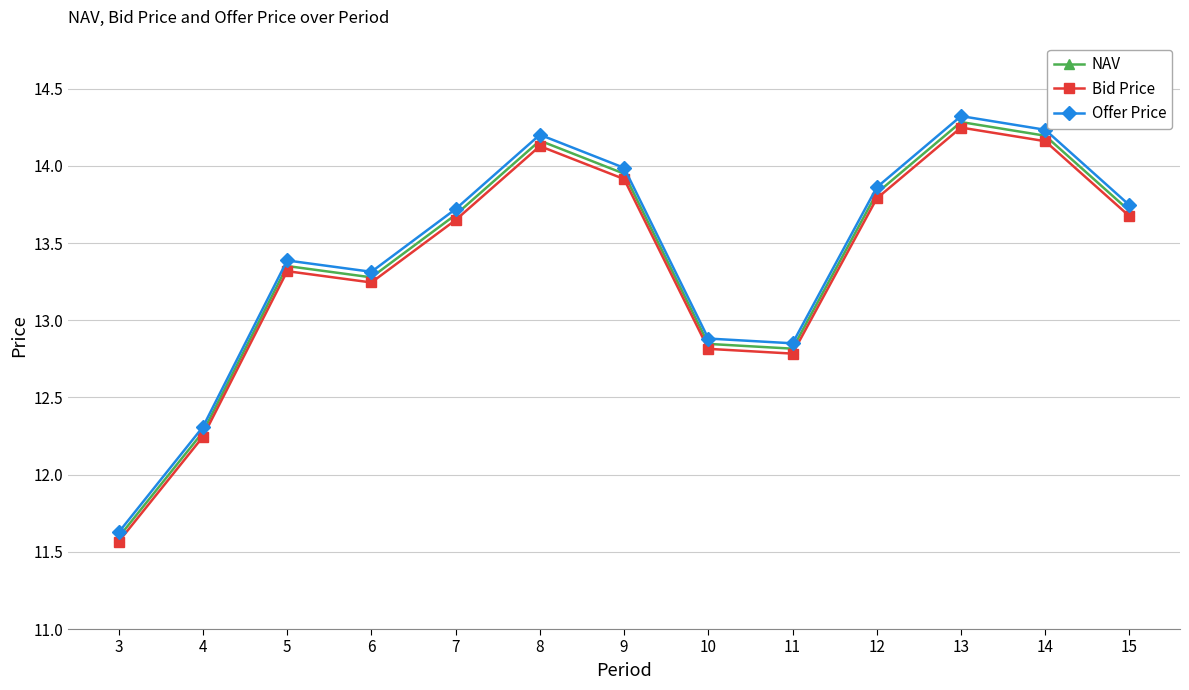

List the series in order of their peak value, lowest first.

Bid Price, NAV, Offer Price